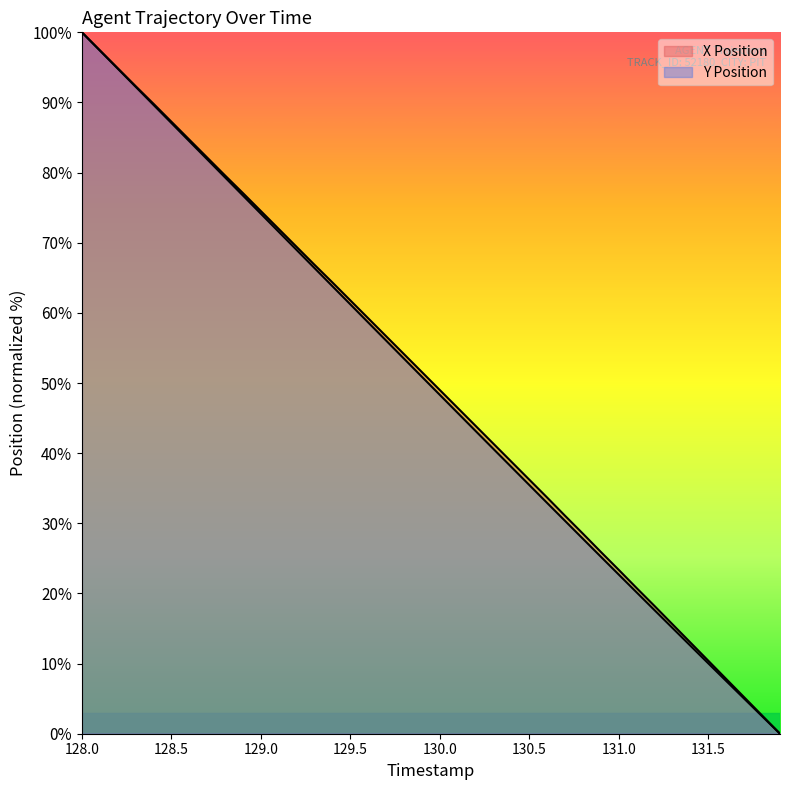

How many values in the X series exceed 51?

20